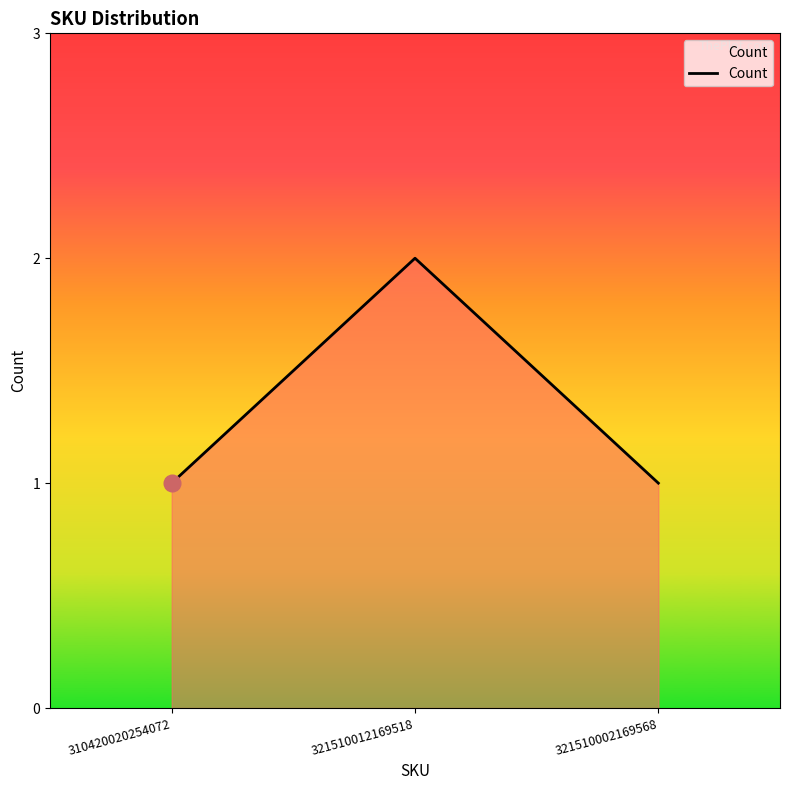

Is it true that the value at 321510002169568 is 1?

True